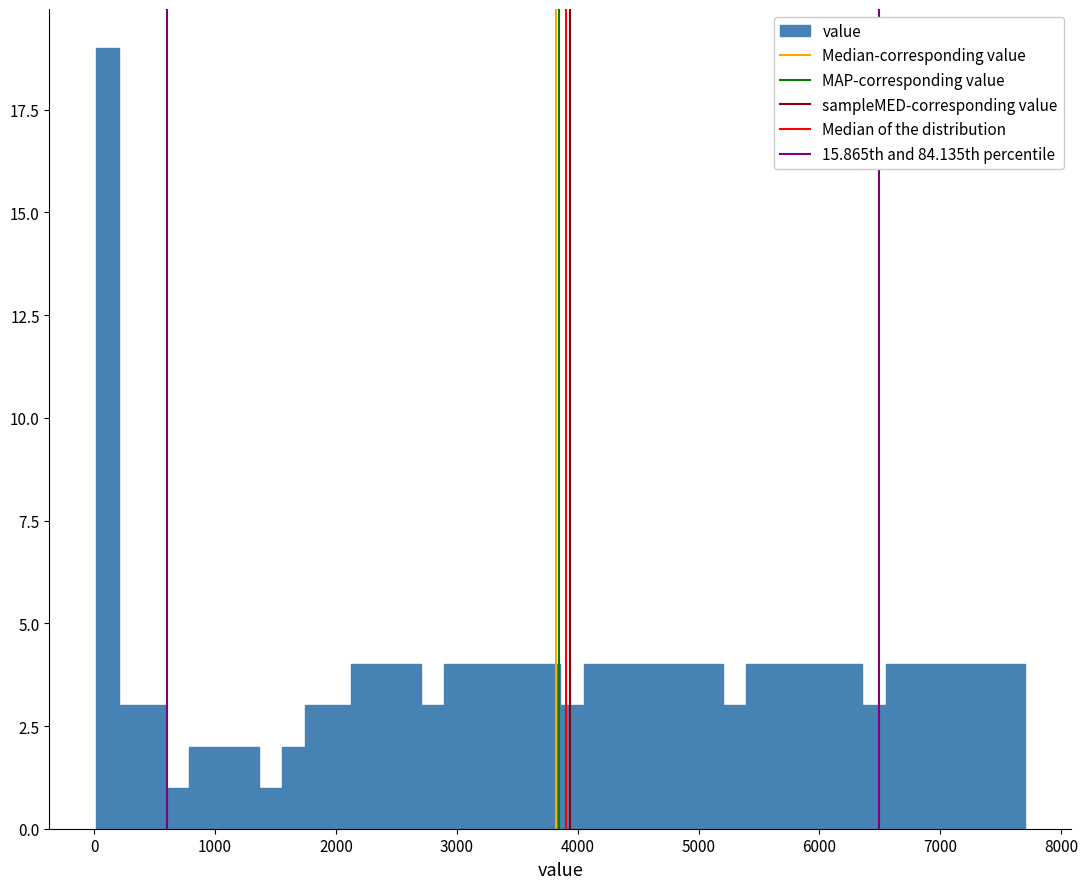

Around what value on the x-axis is the tallest bar? Give the approximate position of its centre, as read against the axis.

100